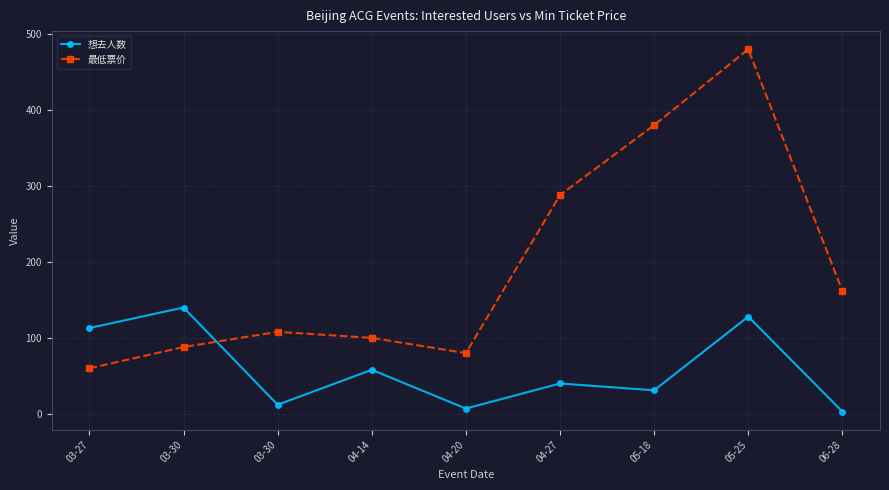

Reading right to left, transcribe all the data shown in this chart.

想去人数: 3	128	31	40	7	58	12	140	113
最低票价: 162	480	380	288	80	100	108	88	60